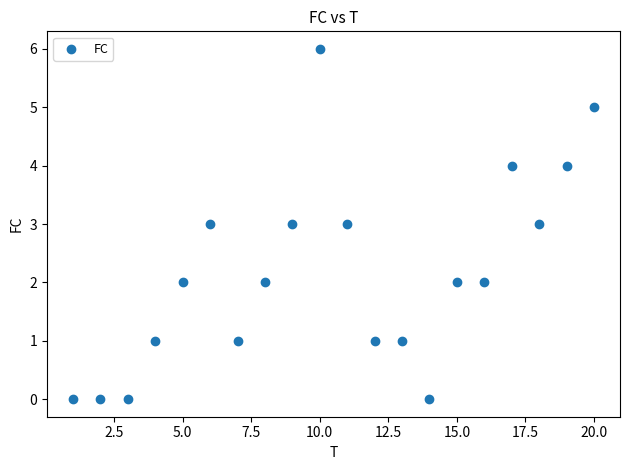

What is the range of Y values (max minus min)?

6